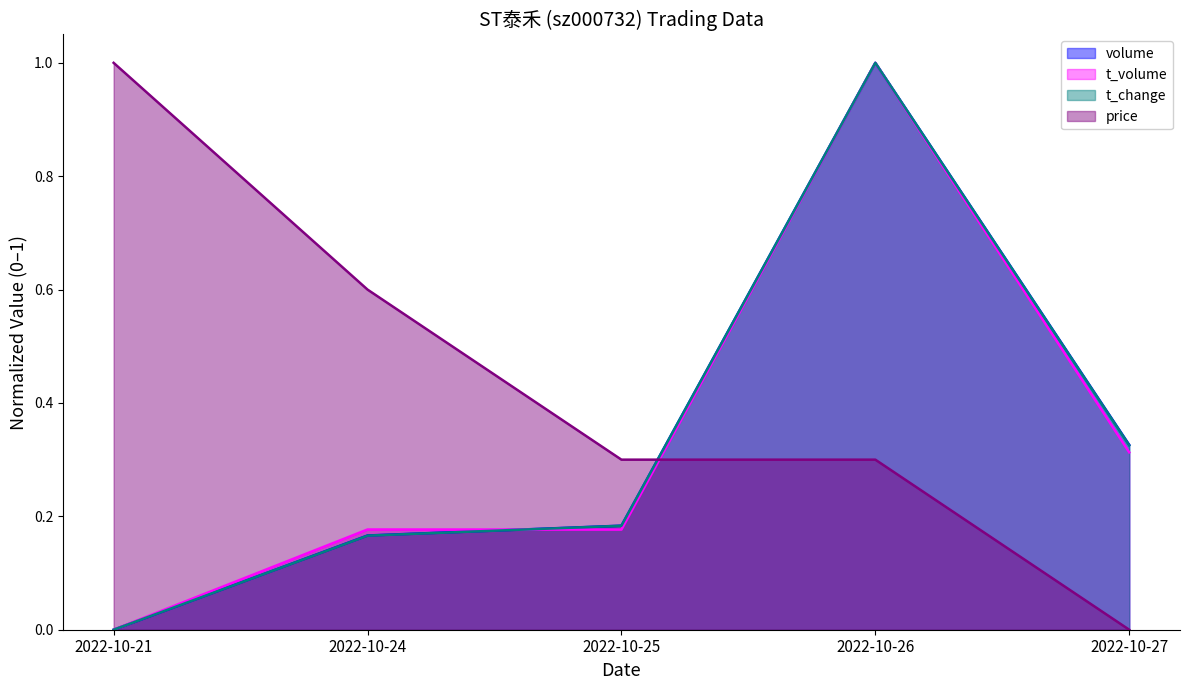

After their last crossing, which series has the higher values: price or volume?

volume